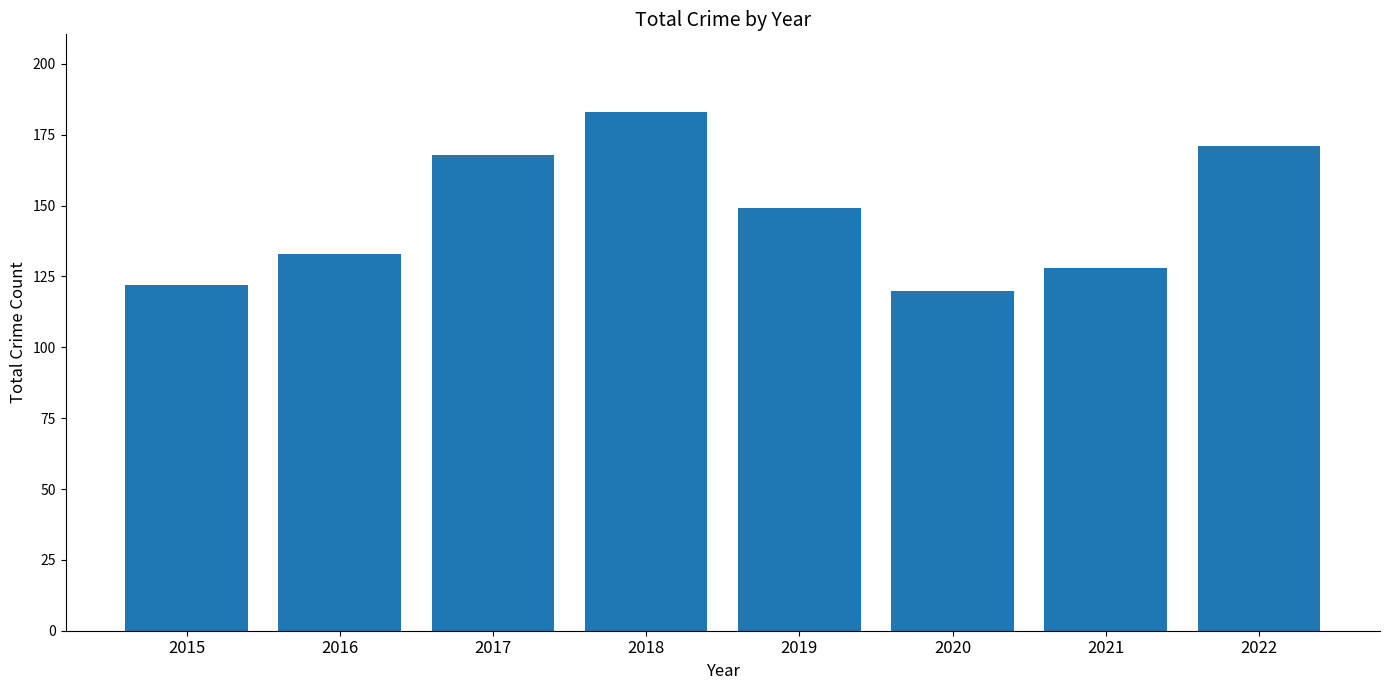

Where is the data nearest to the value 151?

2019